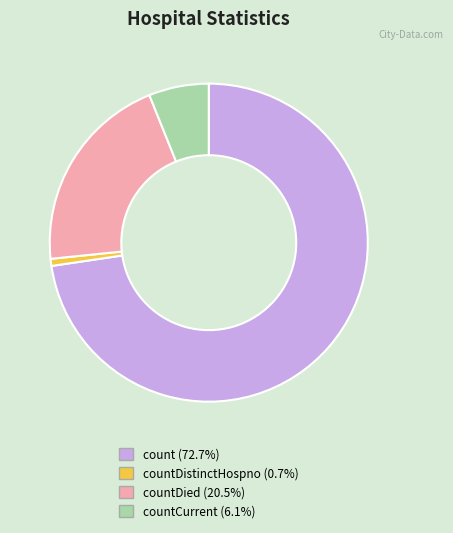

Is there a majority slice in this chart?

Yes